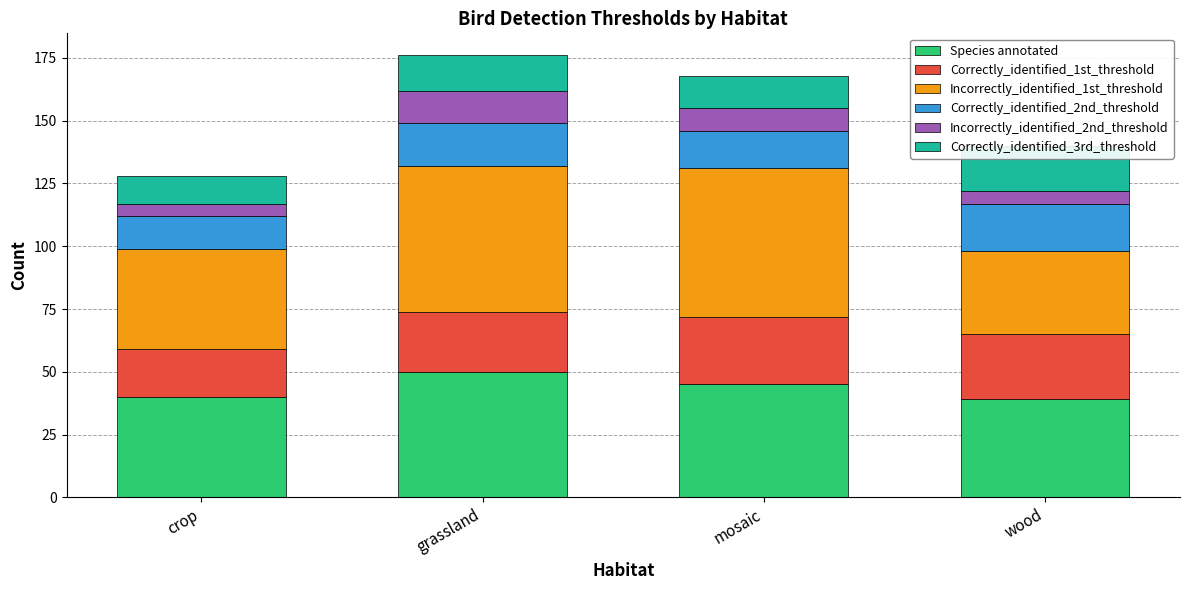

What is the total value across all series at mosaic?

168